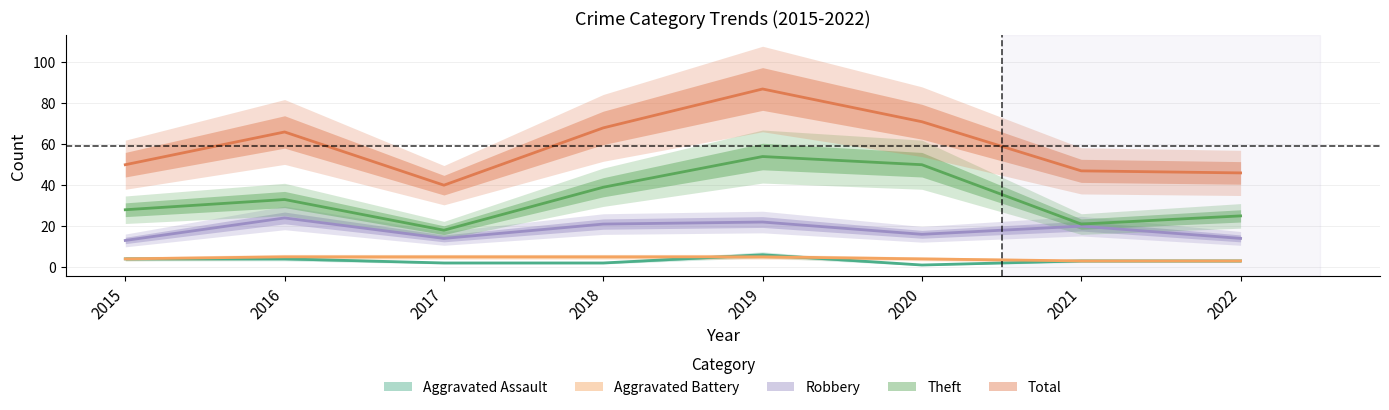

What is the value of the Robbery point at the 4th from the left?

21